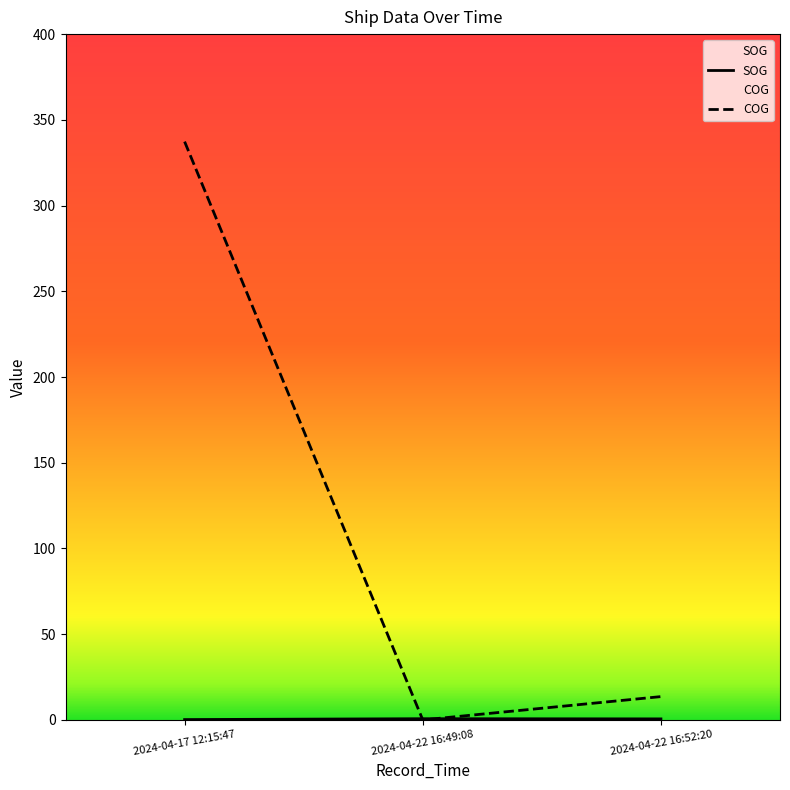

Rank the categories by SOG value from lowest to highest.

2024-04-17 12:15:47, 2024-04-22 16:52:20, 2024-04-22 16:49:08